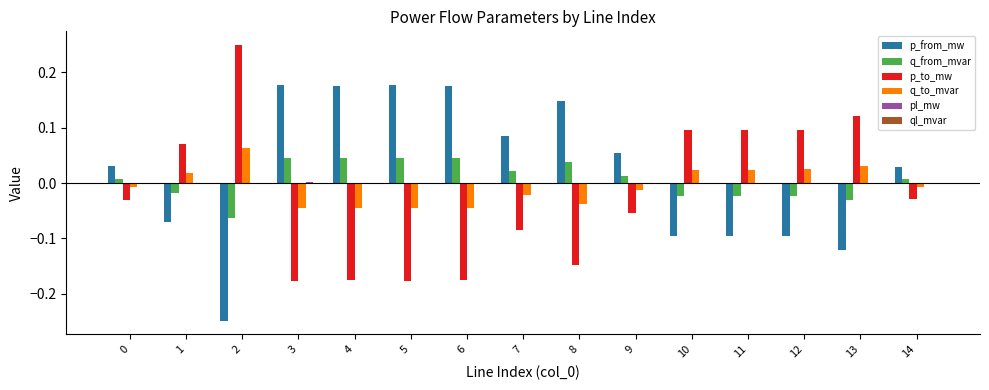

What is the sum of all p_to_mw values?

-0.3